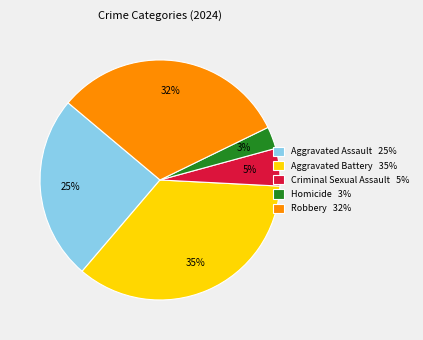

What percentage is the Aggravated Assault slice, to the nearest percent?

25%